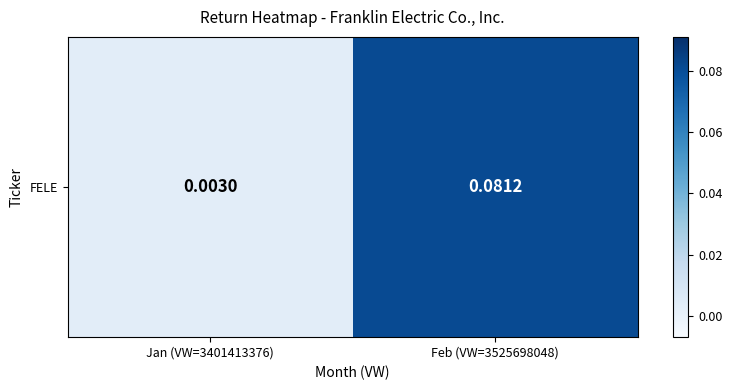

Which label corresponds to the largest value in the chart?

Feb (VW=3525698048)